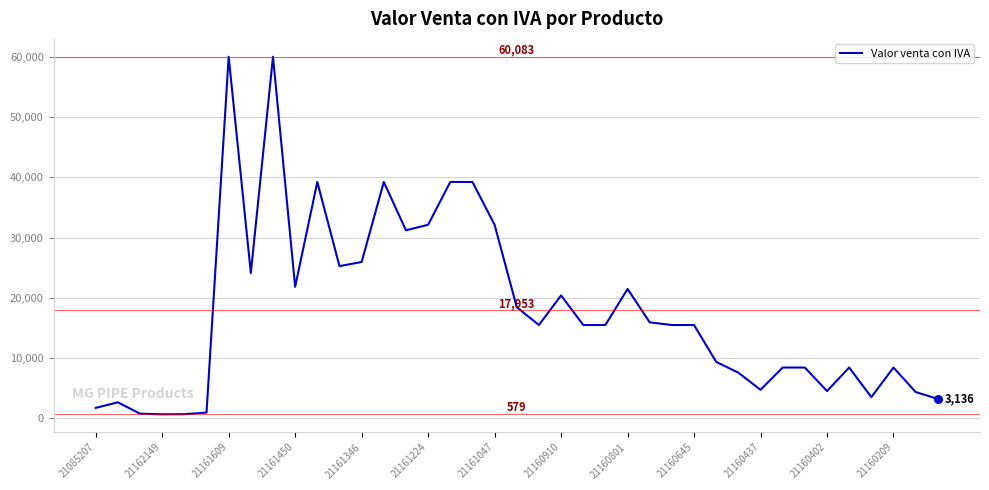

What is the difference between the maximum and minimum values?

59504